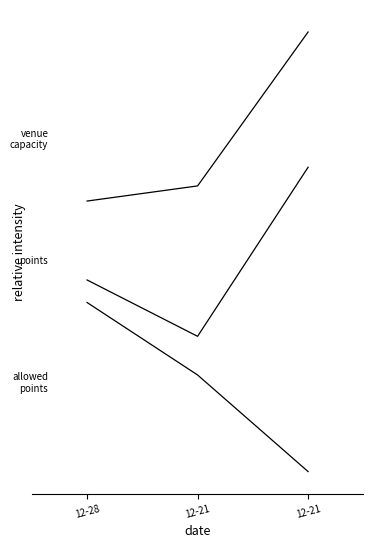

Does the chart have visible grid lines?

No